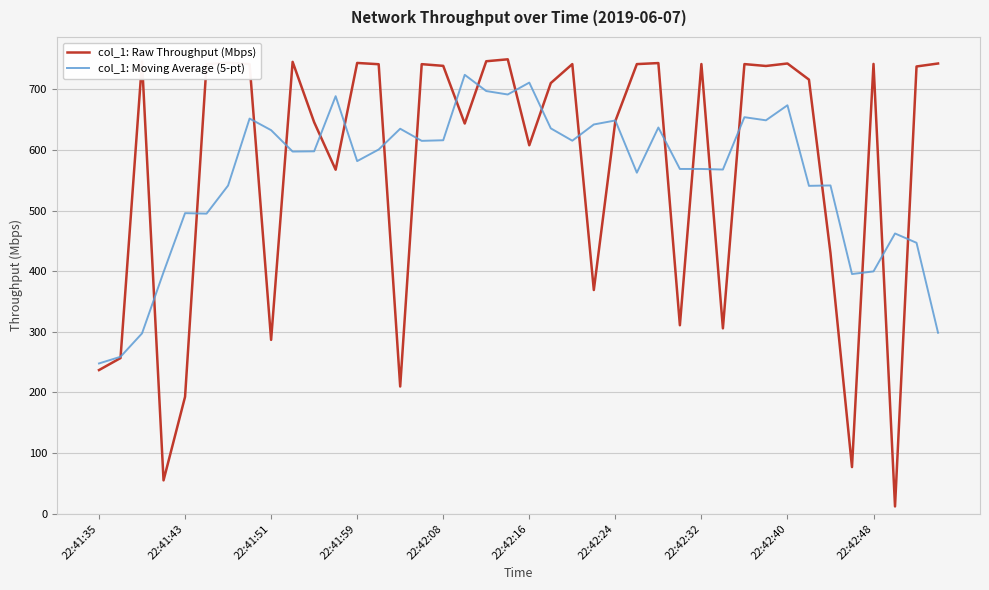

What is the highest value of the col_1: Raw Throughput (Mbps) series?

749.4